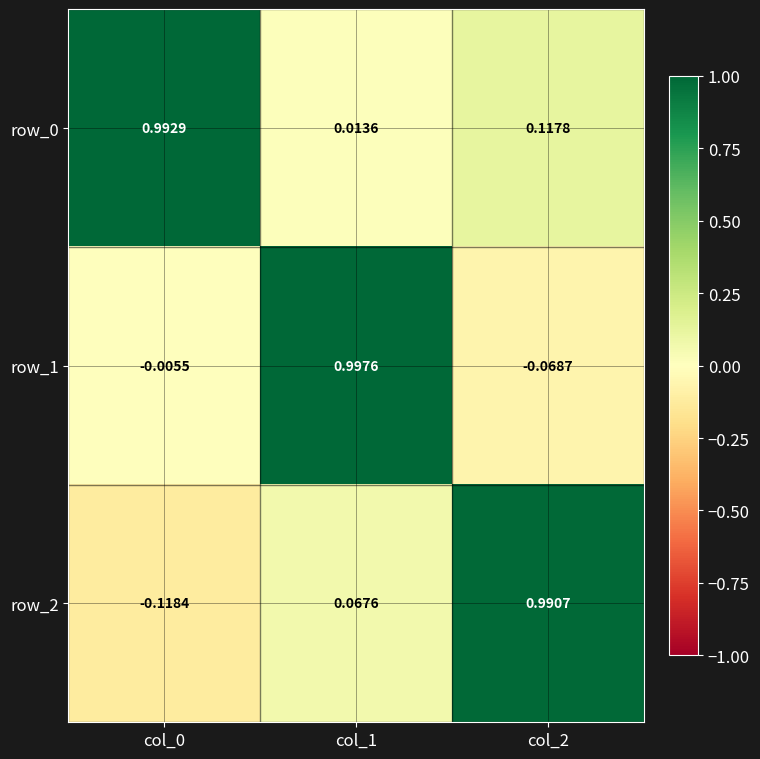

Is the value of row_1 at col_2 greater than the value of row_2 at col_2?

No